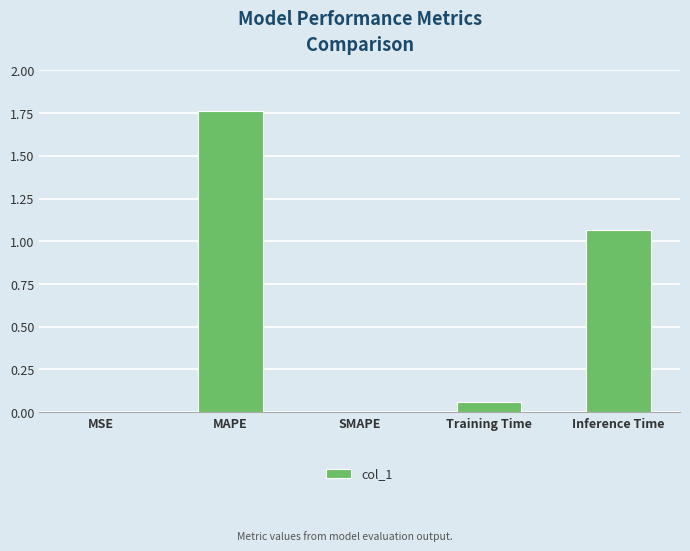

The value at Inference Time is 1.9. True or false?

False